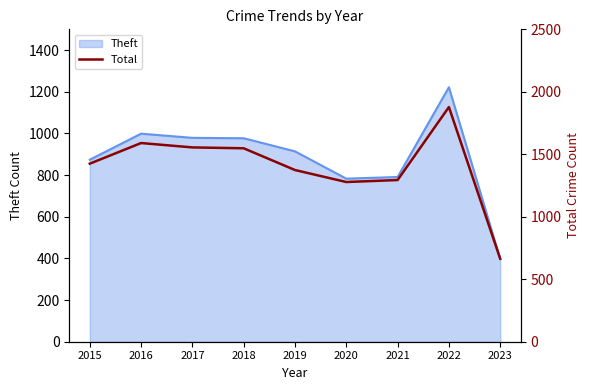

Is it true that Theft equals 259 at 2023?

False